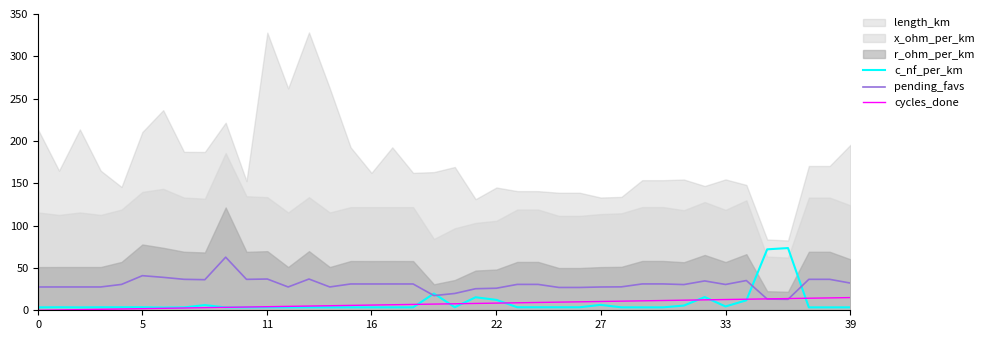

After their last crossing, which series has the higher values: cycles_done or c_nf_per_km?

cycles_done